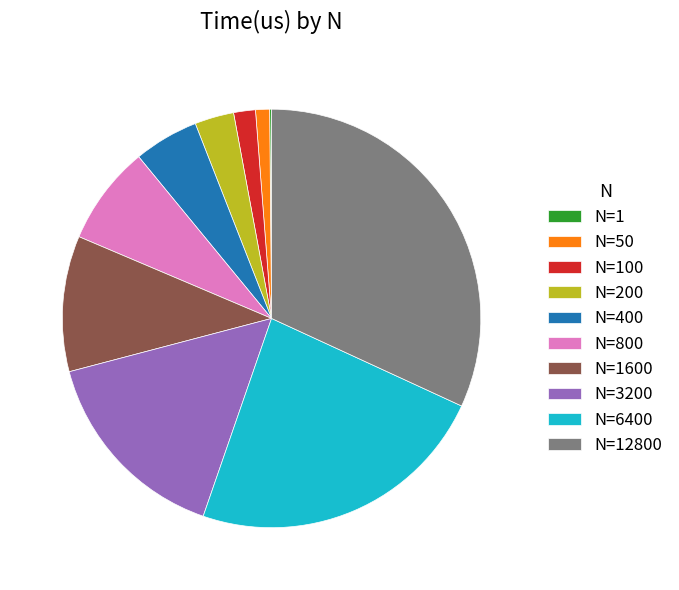

Is there any slice that represents more than half of the pie?

No